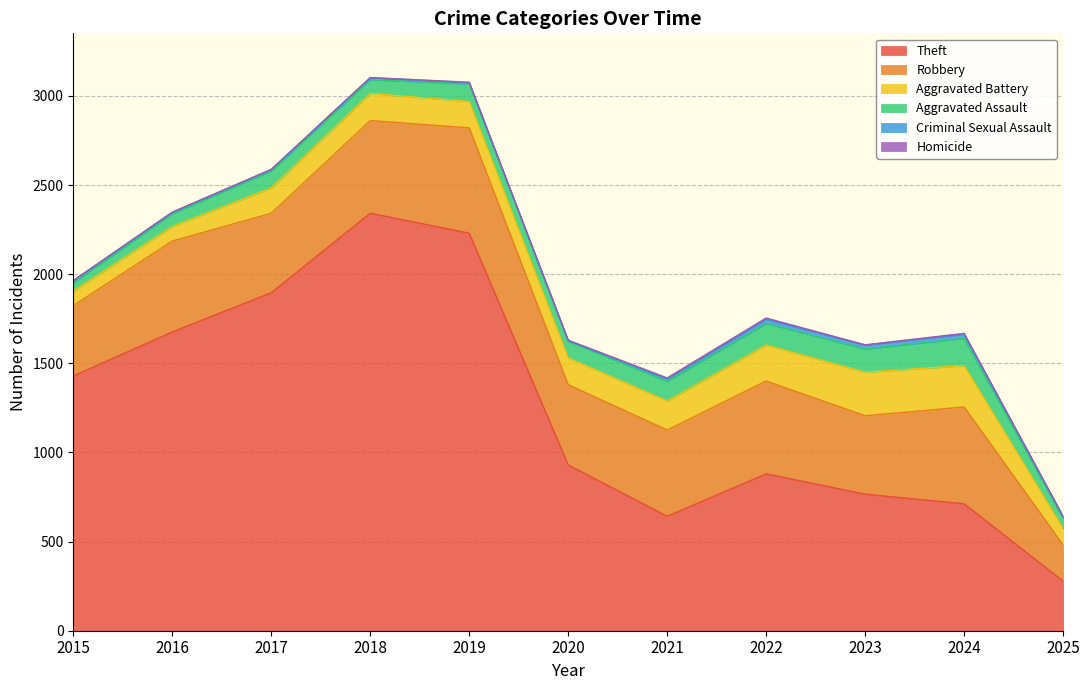

What is the sum of all Theft values?

13781